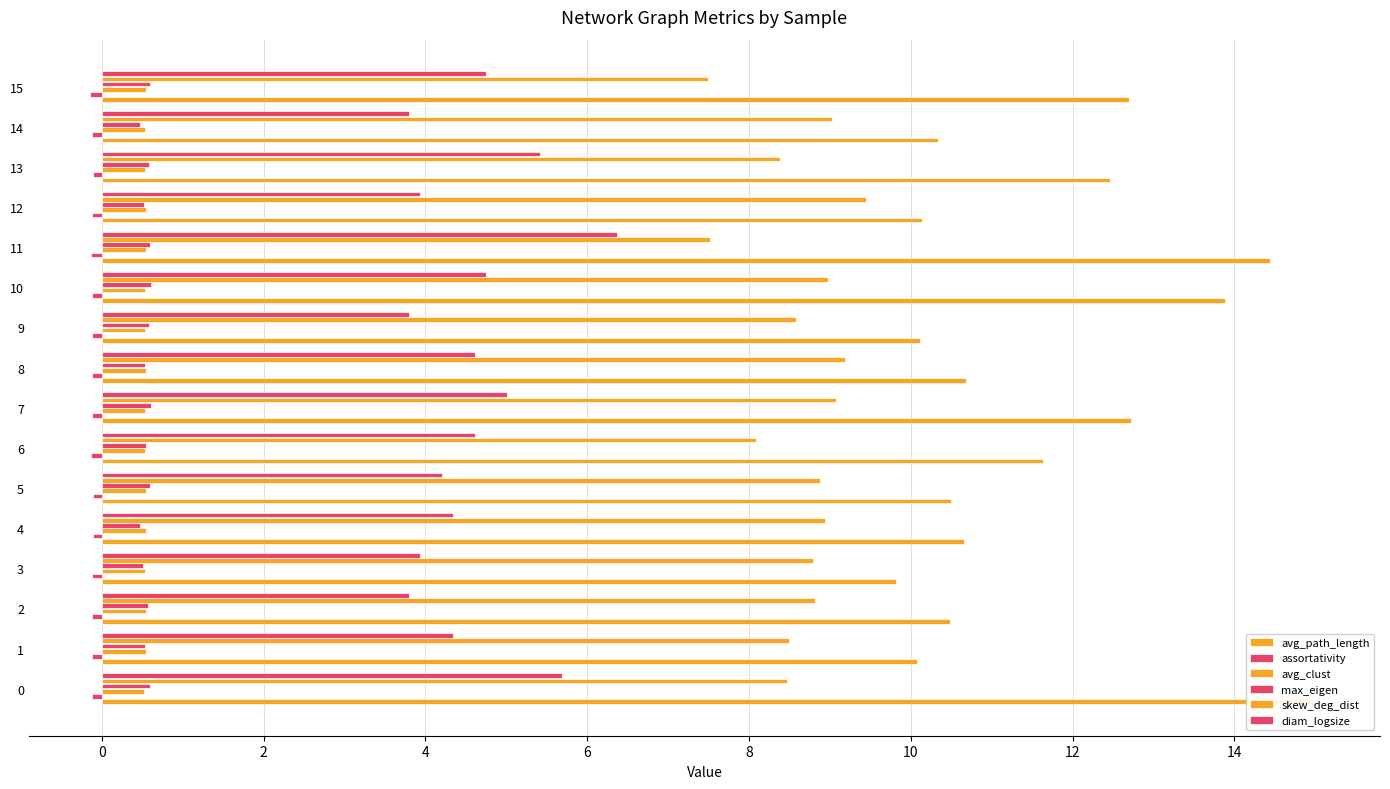

Reading left to right, extract all data points from this chart.

avg_path_length: 15.0	10.1	10.5	9.8	10.7	10.5	11.6	12.7	10.7	10.1	13.9	14.4	10.1	12.5	10.3	12.7
assortativity: -0.1	-0.1	-0.1	-0.1	-0.1	-0.1	-0.1	-0.1	-0.1	-0.1	-0.1	-0.1	-0.1	-0.1	-0.1	-0.1
avg_clust: 0.5	0.5	0.5	0.5	0.5	0.5	0.5	0.5	0.6	0.5	0.5	0.5	0.5	0.5	0.5	0.5
max_eigen: 0.6	0.5	0.6	0.5	0.5	0.6	0.5	0.6	0.5	0.6	0.6	0.6	0.5	0.6	0.5	0.6
skew_deg_dist: 8.5	8.5	8.8	8.8	8.9	8.9	8.1	9.1	9.2	8.6	9.0	7.5	9.4	8.4	9.0	7.5
diam_logsize: 5.7	4.3	3.8	3.9	4.3	4.2	4.6	5.0	4.6	3.8	4.7	6.4	3.9	5.4	3.8	4.7